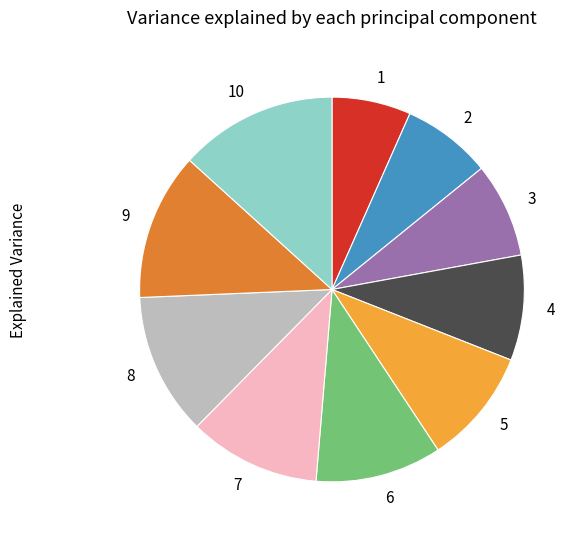

Which slice is the largest?

10